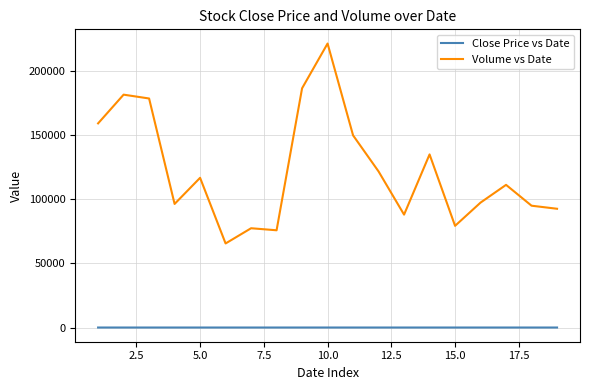

Which series has the largest range (max minus min)?

Volume vs Date